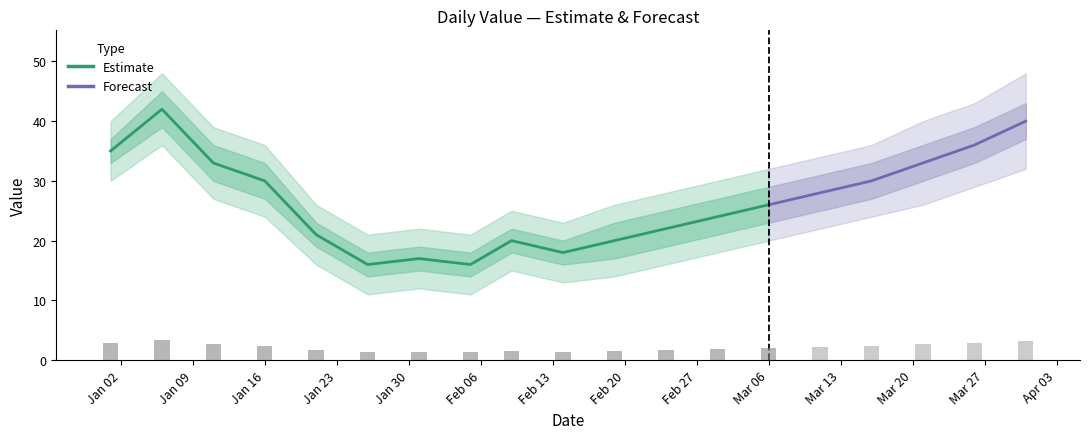

What position from the left is 2023-03-16?

16